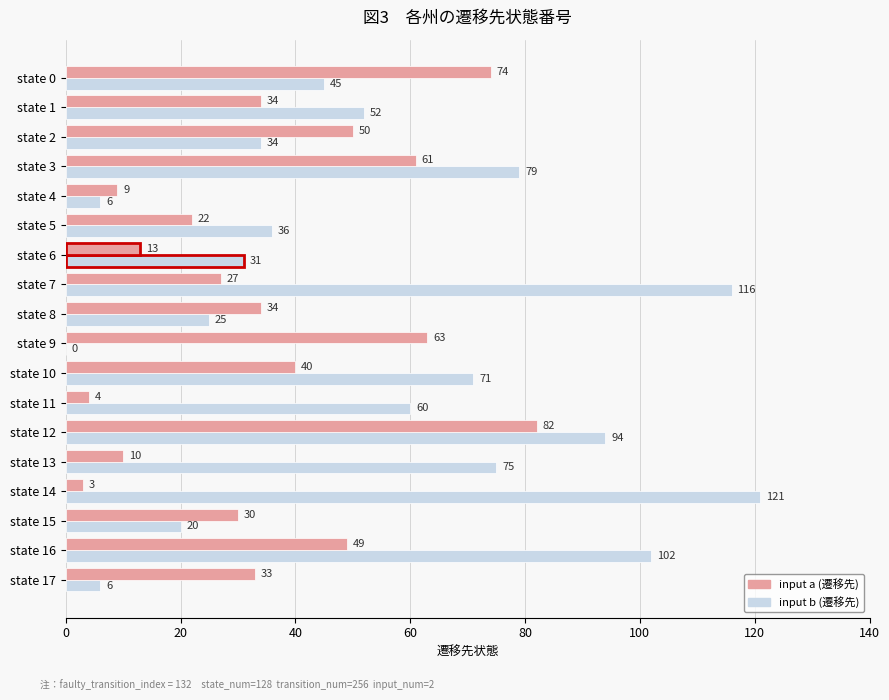

What is the sum of all input b (遷移先) values?

973